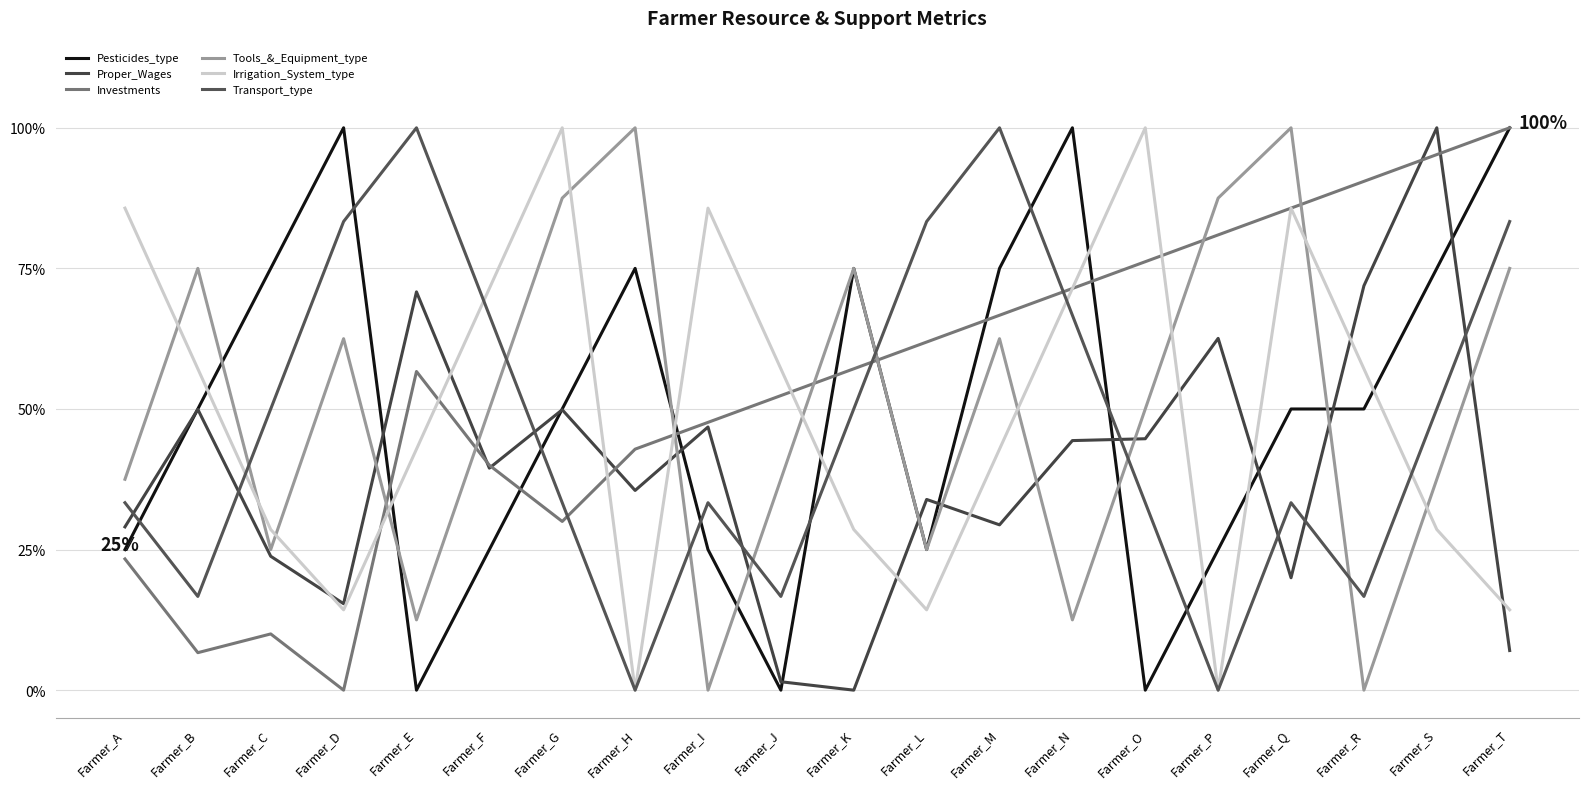

What is the difference between the maximum and second lowest values in the Pesticides_type series?

1.0